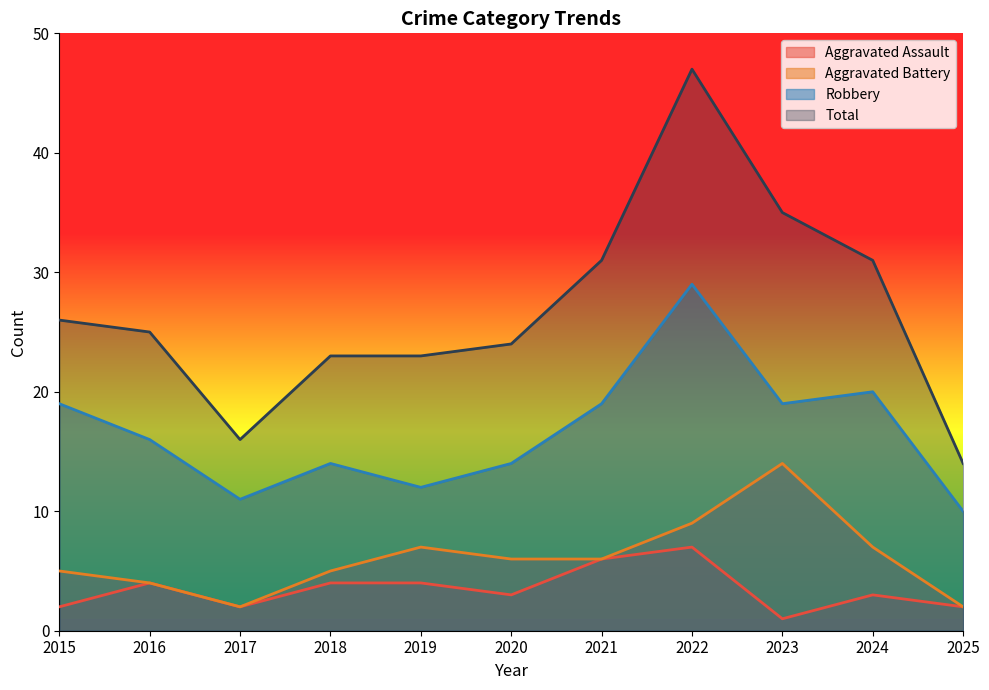

Reading left to right, extract all data points from this chart.

Aggravated Assault: 2	4	2	4	4	3	6	7	1	3	2
Aggravated Battery: 5	4	2	5	7	6	6	9	14	7	2
Robbery: 19	16	11	14	12	14	19	29	19	20	10
Total: 26	25	16	23	23	24	31	47	35	31	14